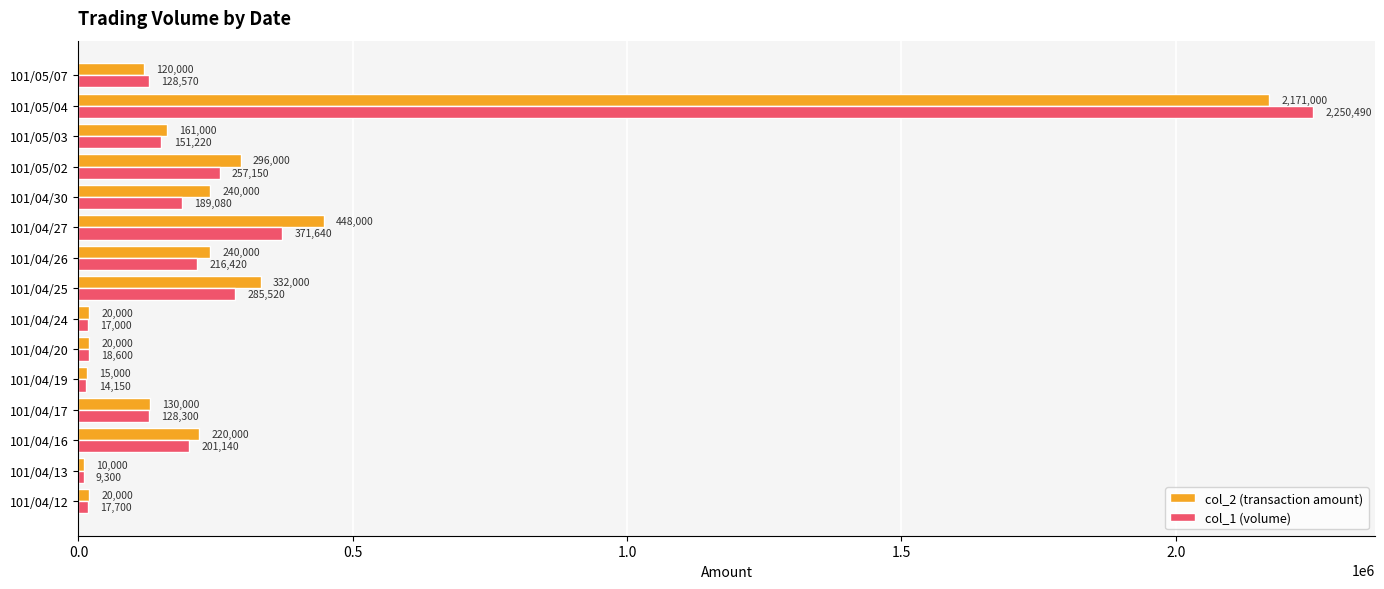

What is the sum of the col_1 (volume) values at 101/04/30 and 101/05/04?

2439570